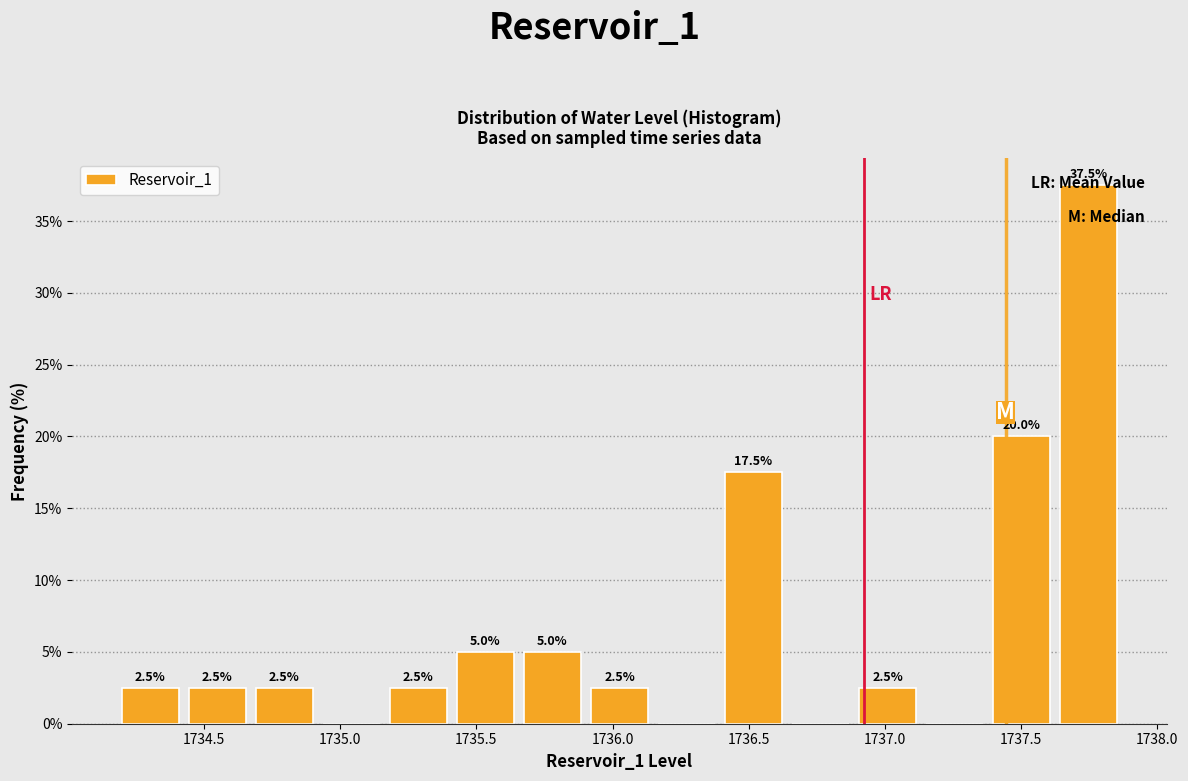

Over which range of the x-axis is the bar tallest?

1737.60 to 1737.85